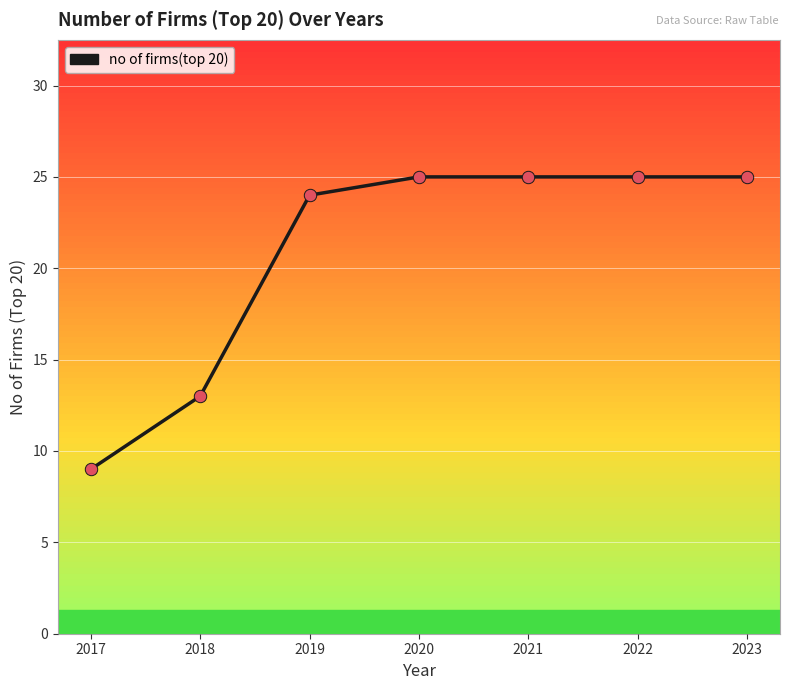

What is the ratio of the value at 2021 to the value at 2018?

1.9